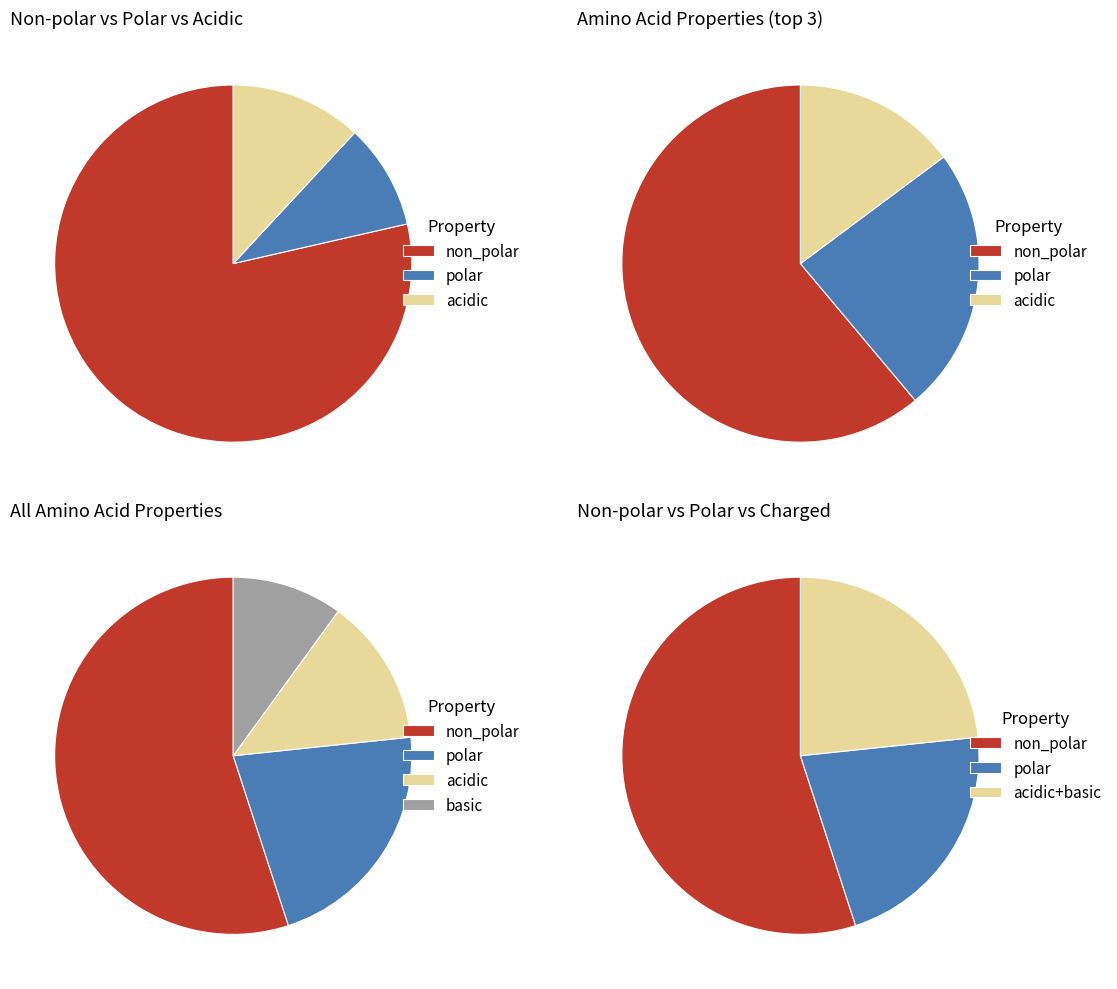

Count the number of slices in the pie.

4